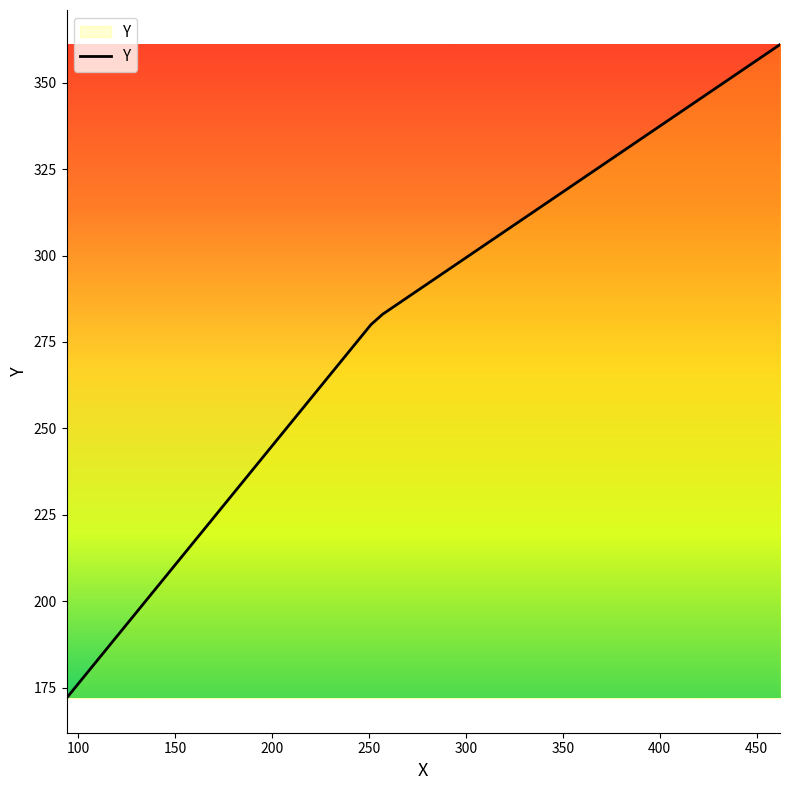

Reading left to right, extract all data points from this chart.

172	280	283	361